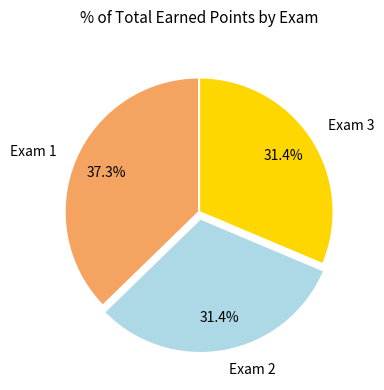

What percentage is the Exam 3 slice, to the nearest percent?

31%